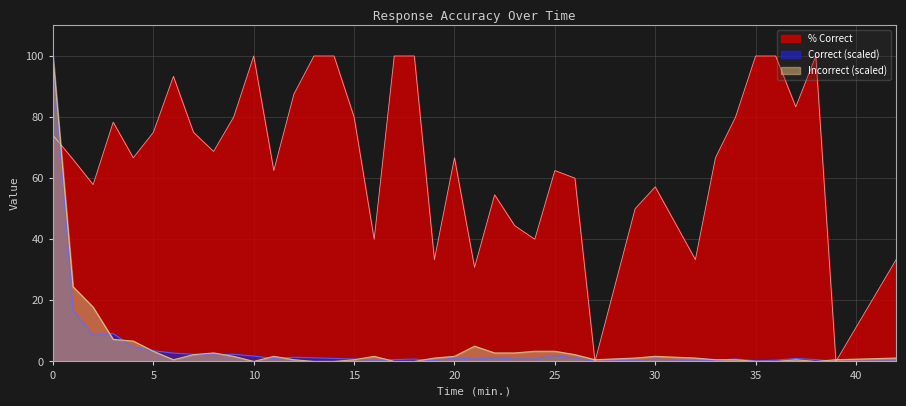

What is the sum of the Correct values at 1 and 34?

17.5